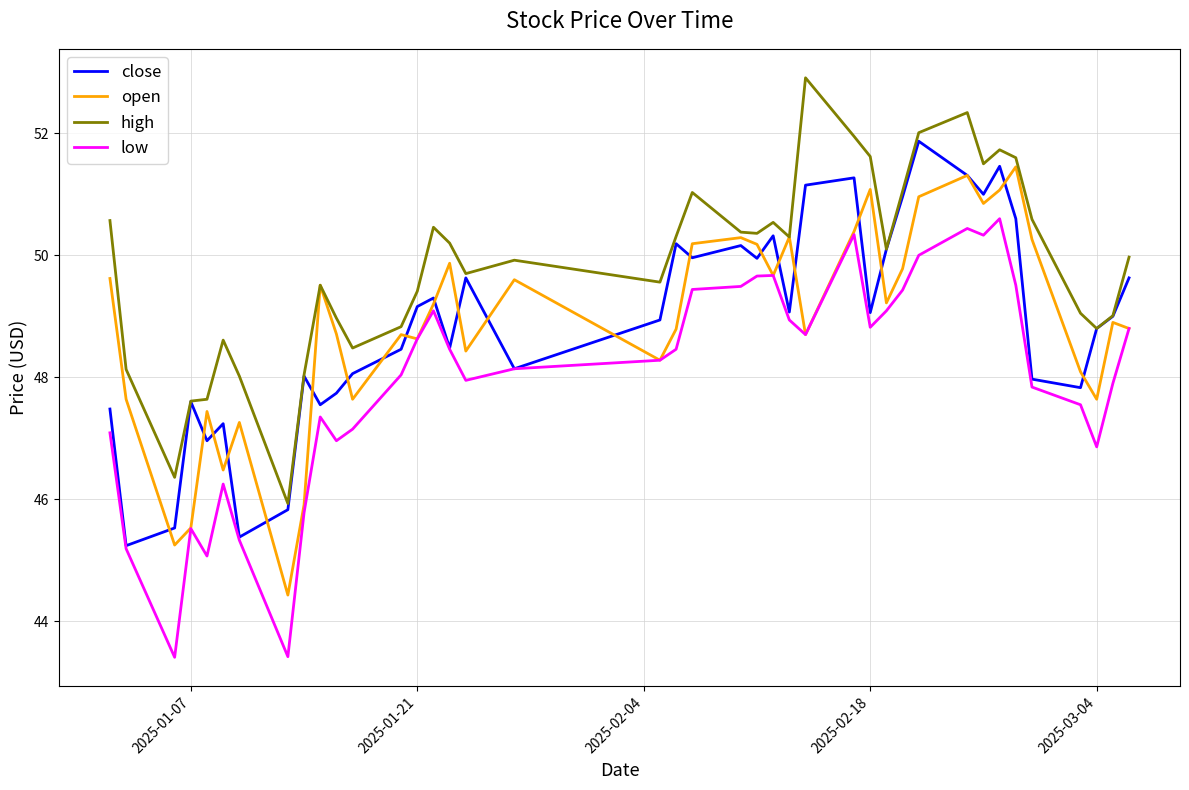

What is the lowest value of the high series?

45.9